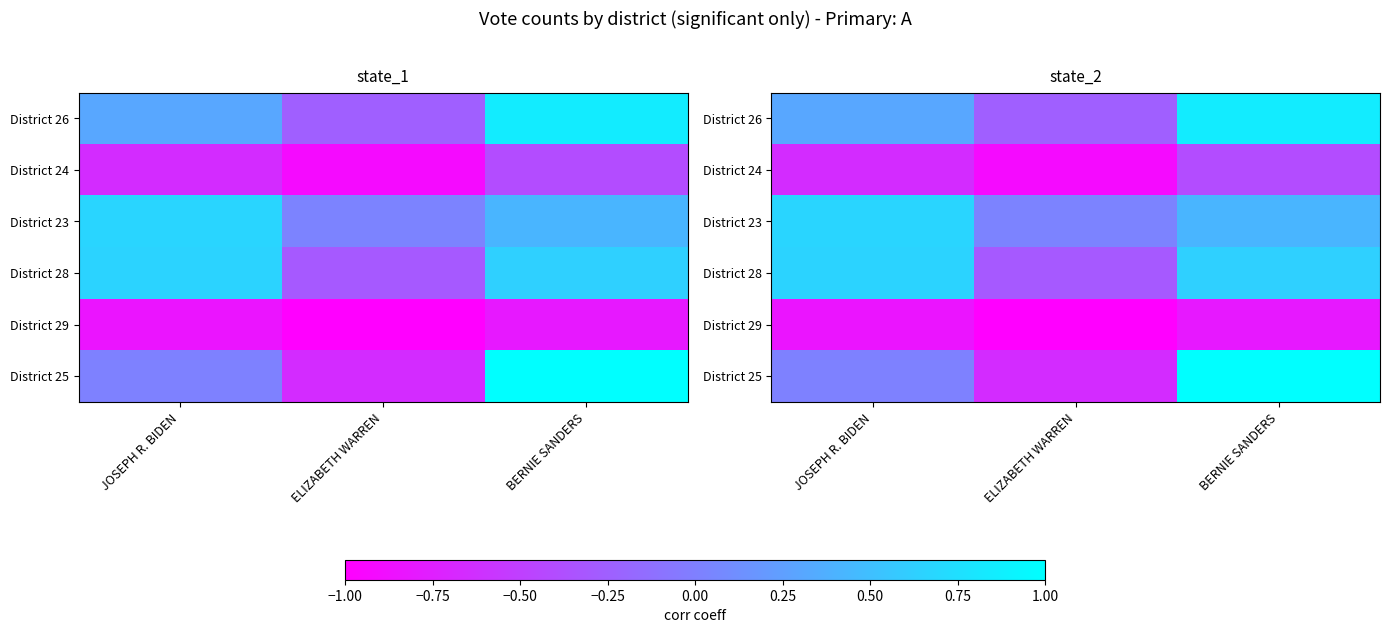

Count the number of data series in this chart.

6